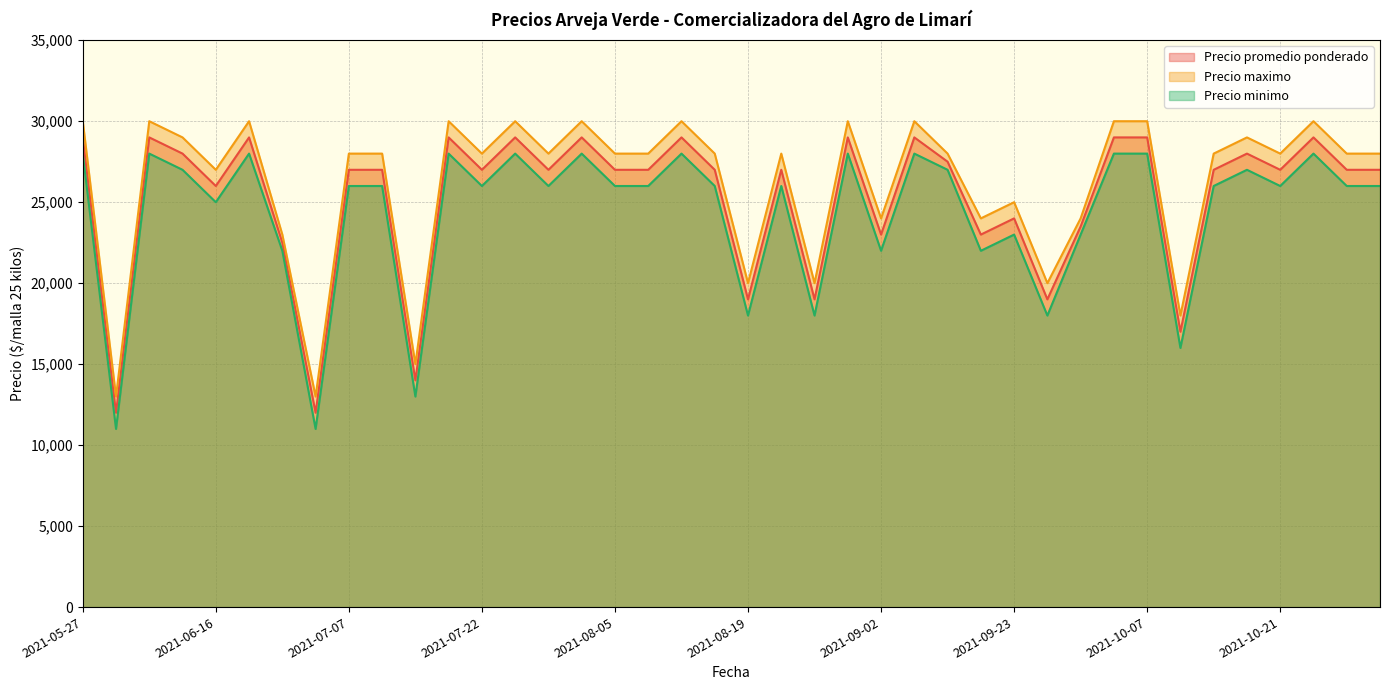

What is the sum of the Precio maximo values at 2021-07-15 and 2021-06-02?

43000